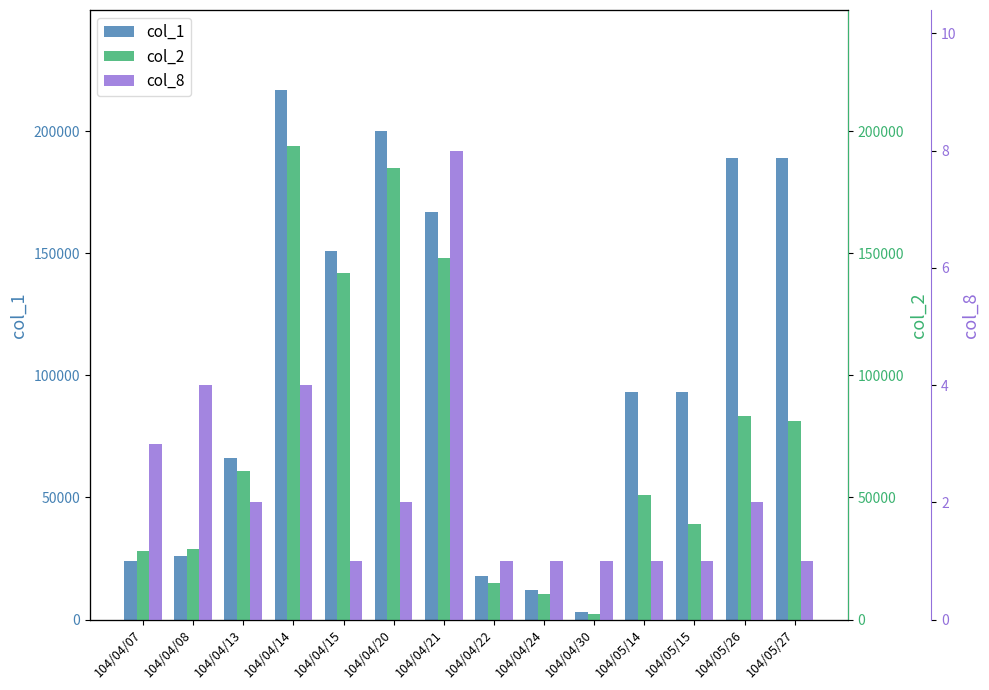

What are all the series names shown in the legend?

col_1, col_2, col_8